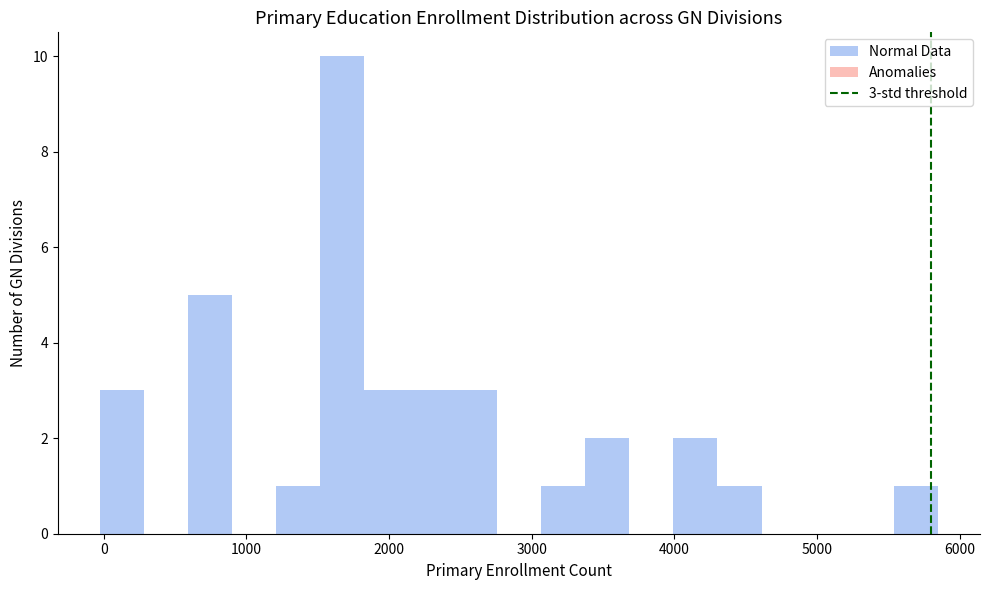

Read against the x-axis, roughly where is the centre of the tallest bar?

1700